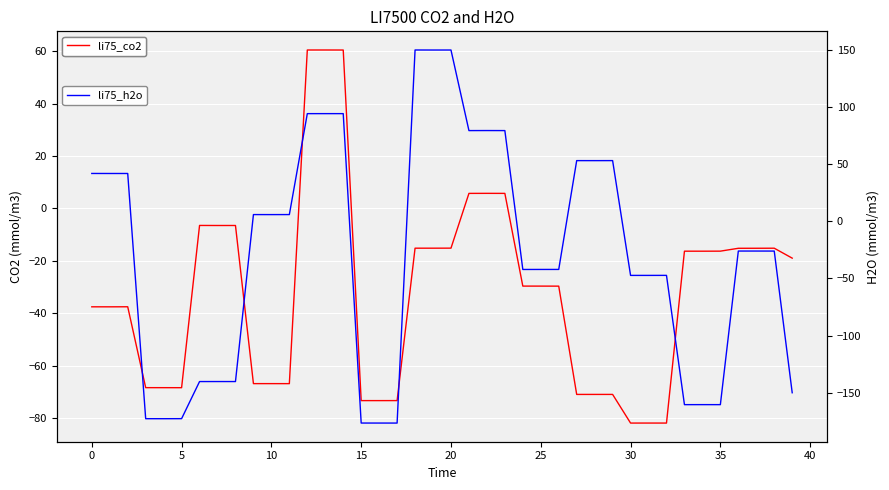

Rank the series by their average value, from highest to lowest.

li75_h2o, li75_co2